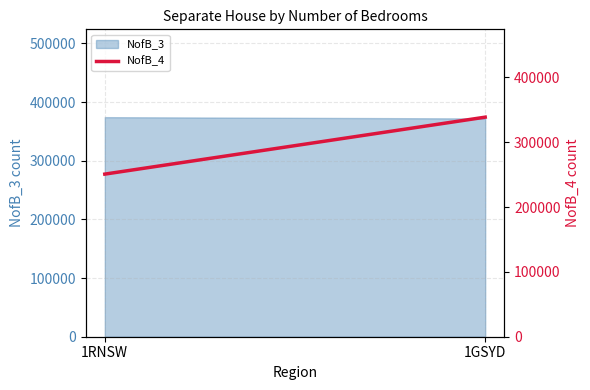

List the labels in order of value, largest first.

1GSYD, 1RNSW